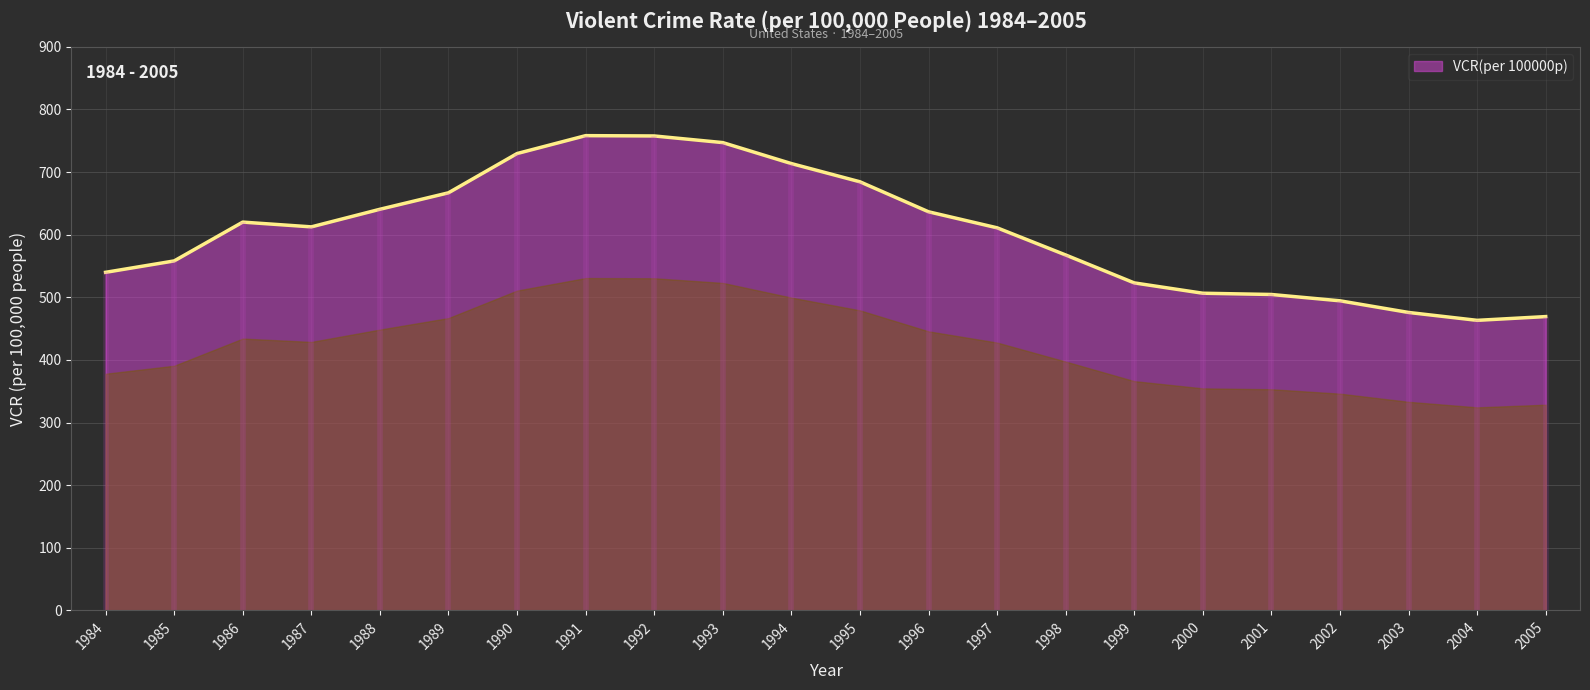

True or false: the data shows 713.6 at 1994.

True